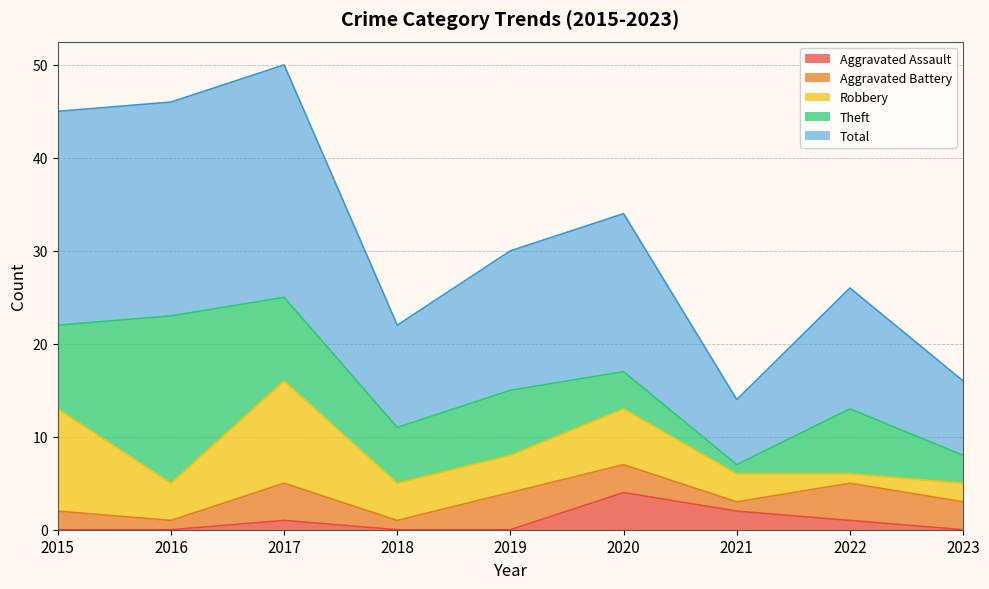

What are all the series names shown in the legend?

Aggravated Assault, Aggravated Battery, Robbery, Theft, Total